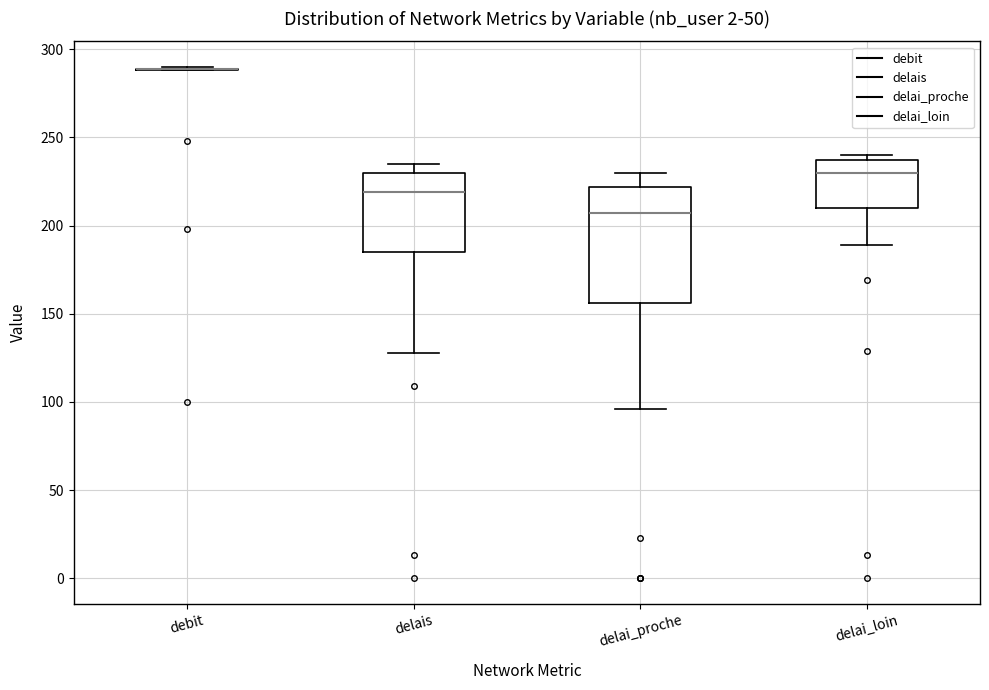

Reading left to right, transcribe this box plot: for each box, give where its median line is, the range the box spans, and where its two whiskers end, as read against the y-axis. The values are not printed on the chart, so give them approximately, as read against the axis.

debit: box collapsed to a line at 290, whiskers 290 to 290
delais: median 220, box 185 to 230, whiskers 130 to 235
delai_proche: median 205, box 155 to 220, whiskers 95 to 230
delai_loin: median 230, box 210 to 235, whiskers 190 to 240